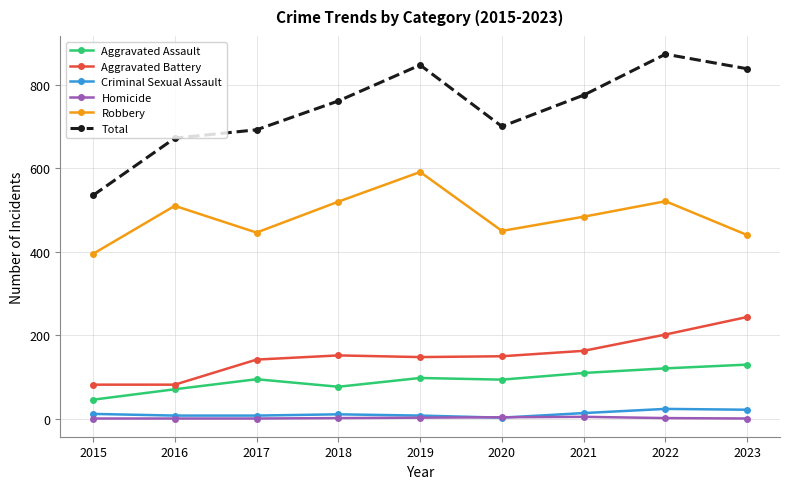

Which series has the widest spread of values?

Total